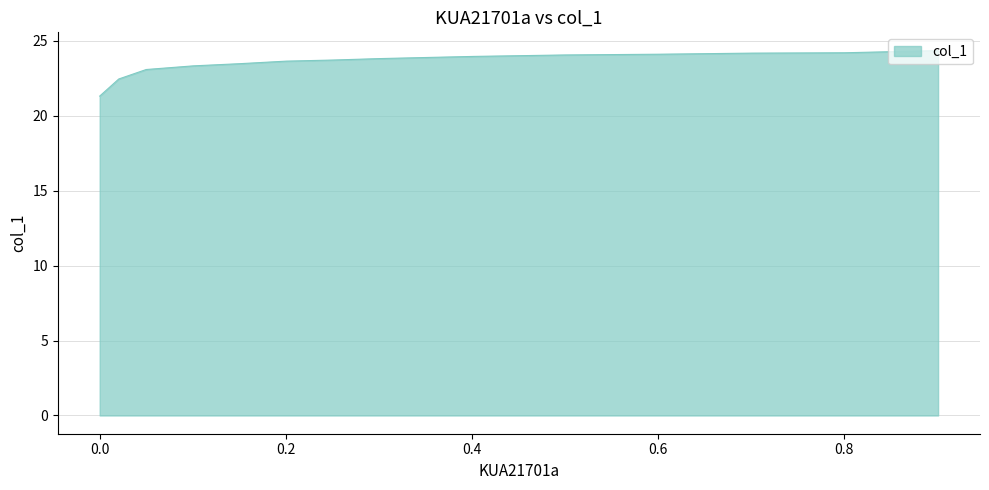

What position from the right is 0.6011?

12